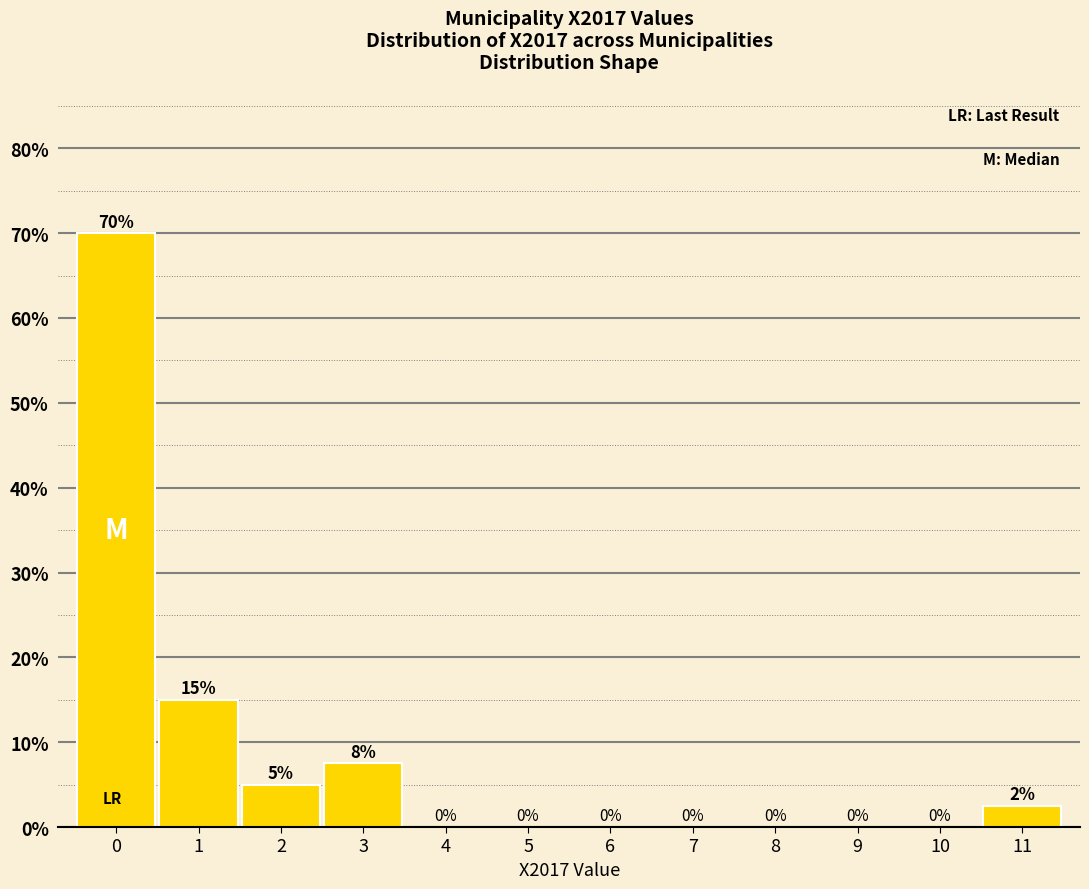

The chart shows a value of 0.0 at 7. True or false?

True